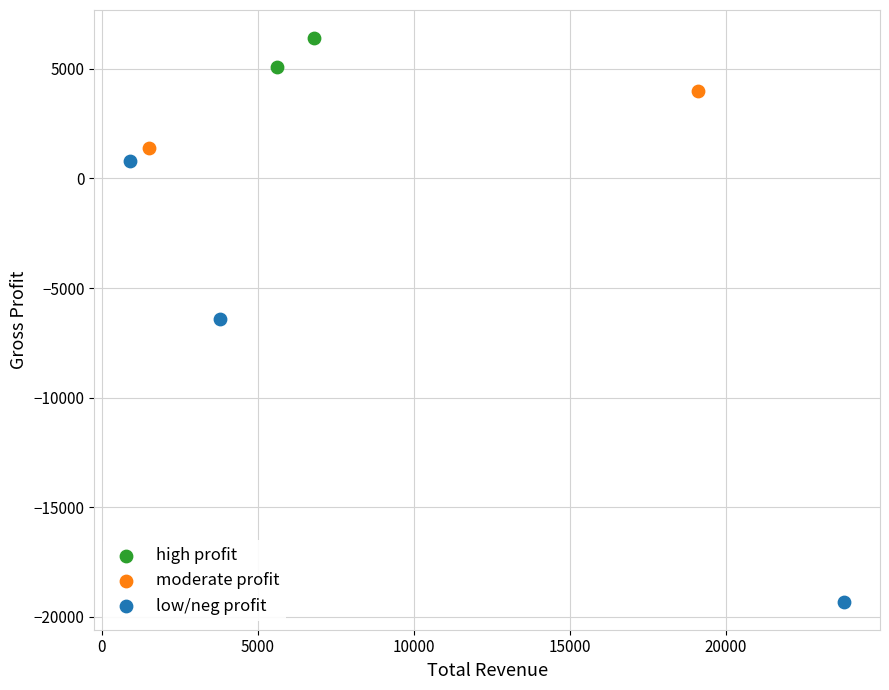

What are all the series names shown in the legend?

high profit, moderate profit, low/neg profit